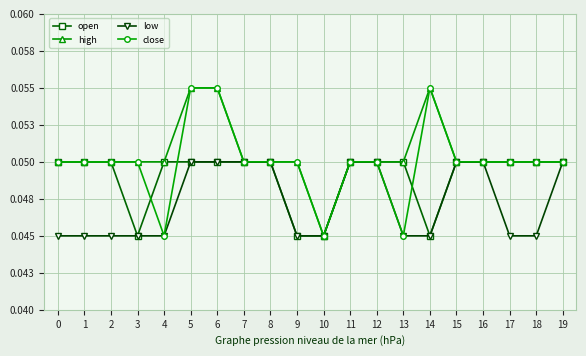

What are all the series names shown in the legend?

open, high, low, close